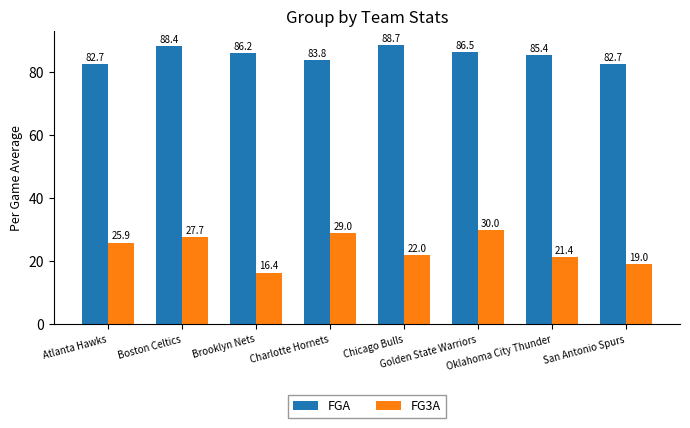

What is the approximate value of FG3A at Oklahoma City Thunder?

21.4